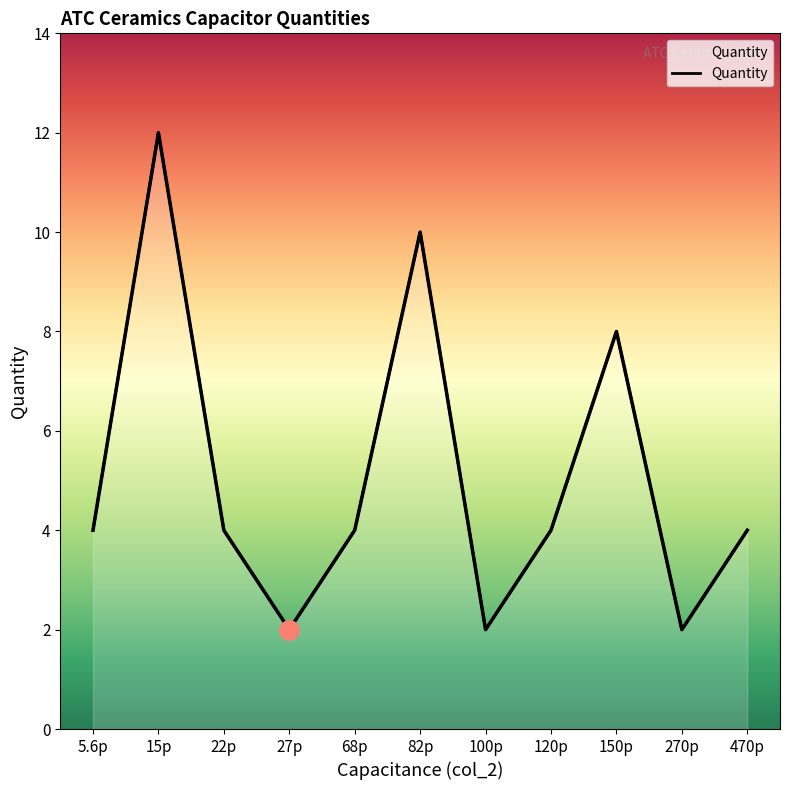

How many interior local peaks (higher than both neighbors) does the data have?

3